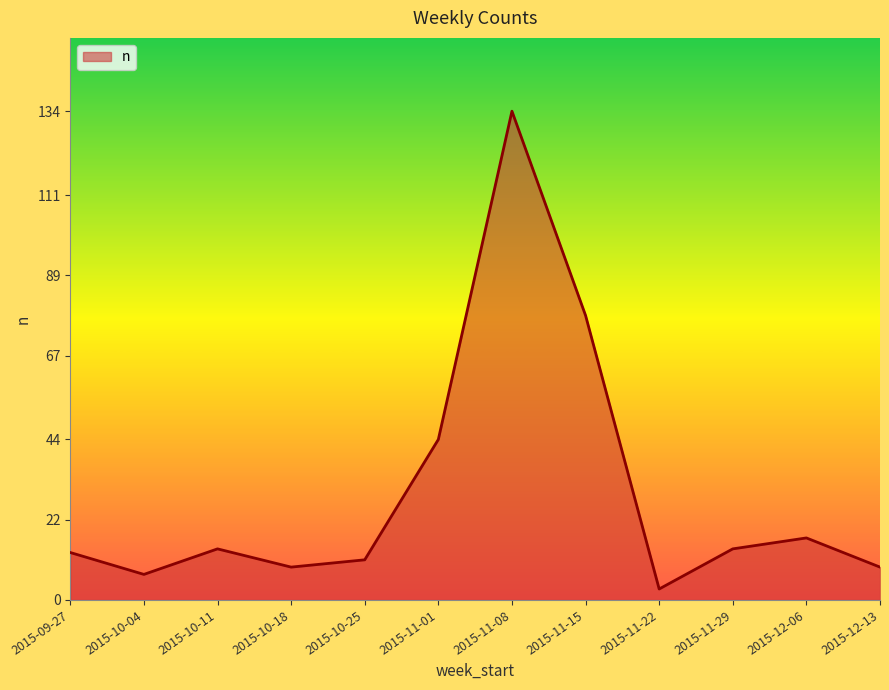

What is the change in value from 2015-10-25 to 2015-12-06?

+6